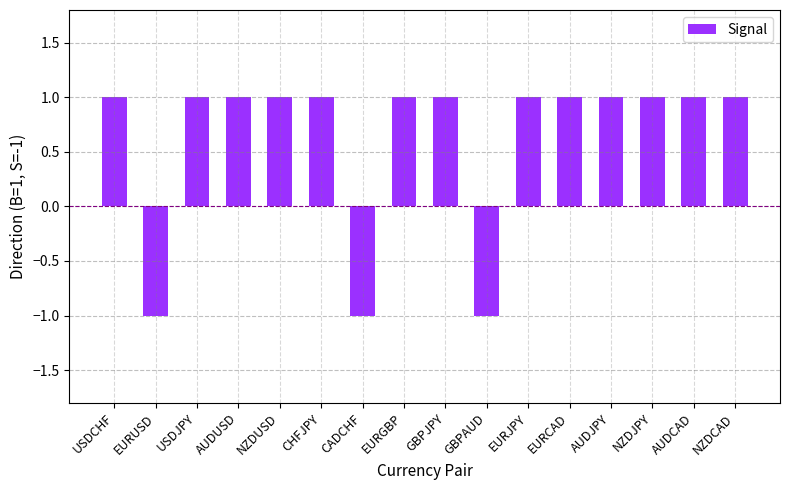

The chart shows a value of -1 at CADCHF. True or false?

True